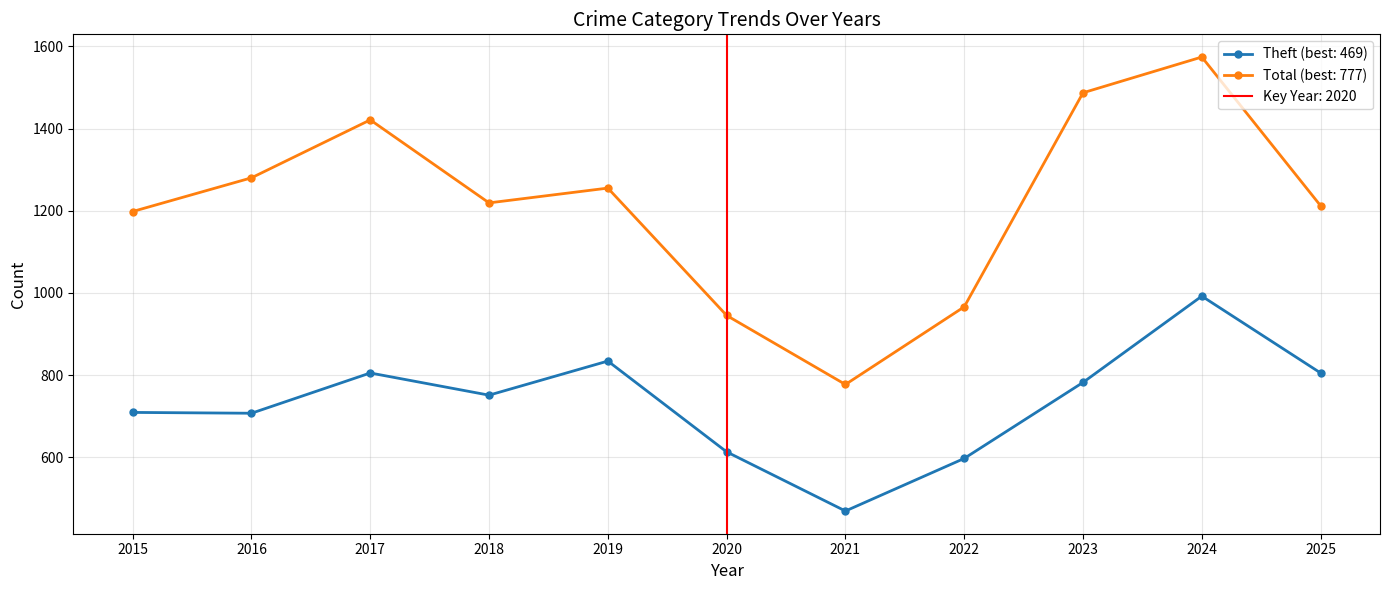

Read the Total value at 2016, to the nearest 10.

1280